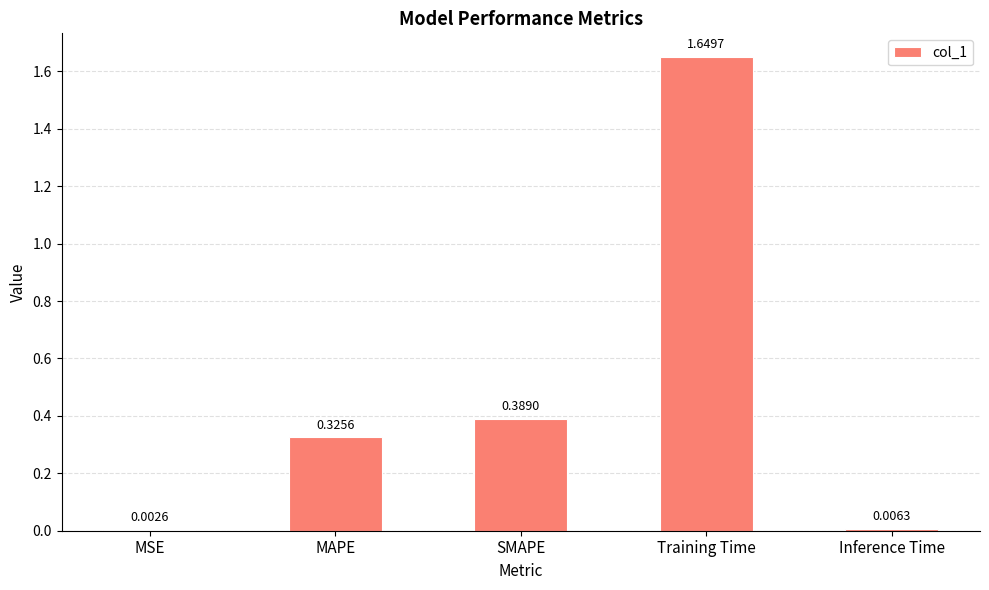

Does the chart contain stacked bars?

No